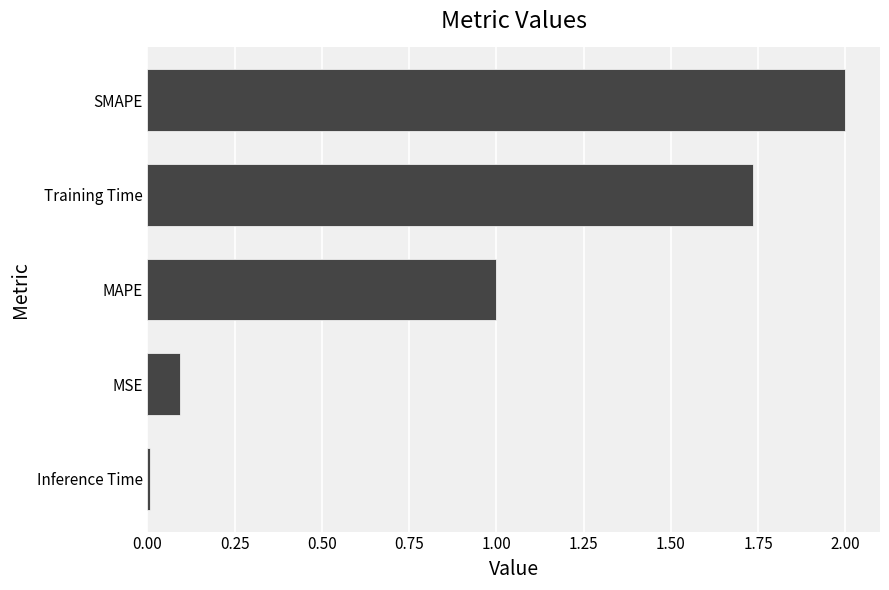

What is the sum of all values?

4.8